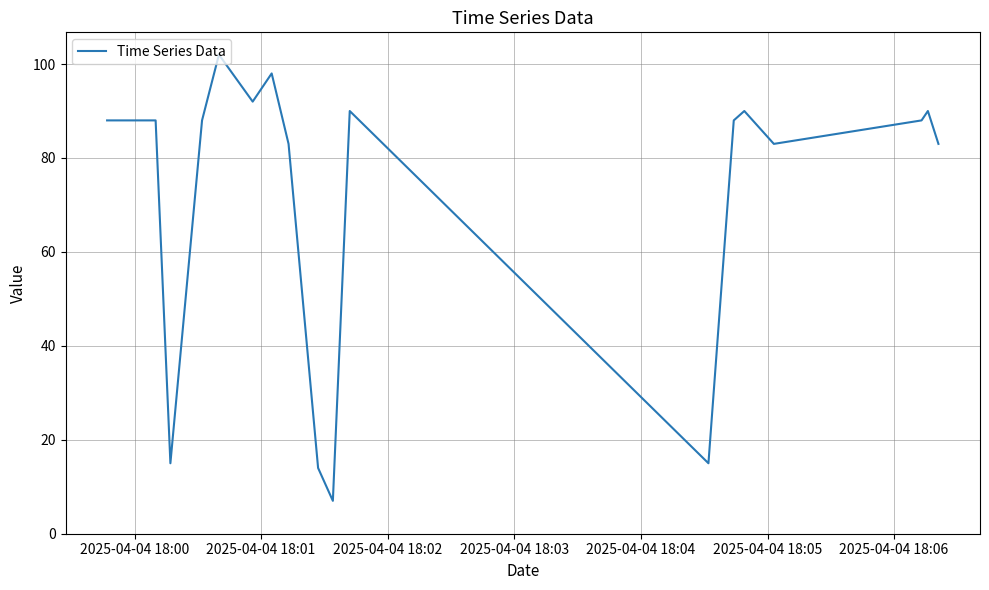

What is the difference between the maximum and minimum values?

95